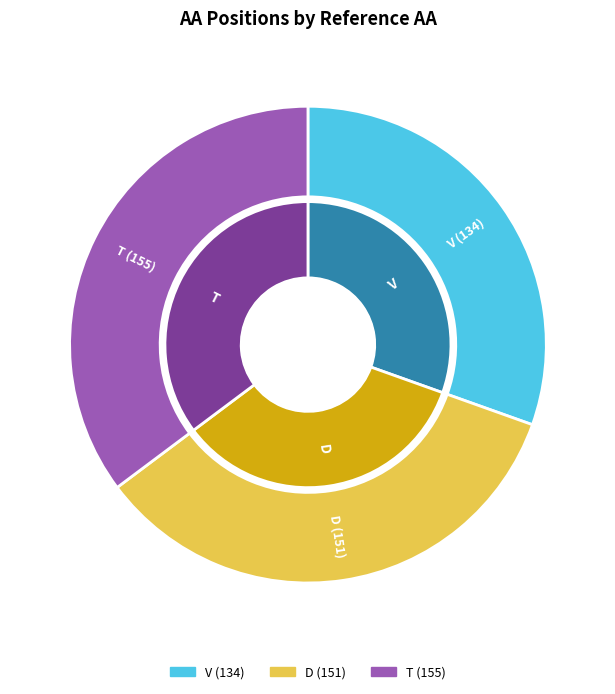

Rank the categories by value from highest to lowest.

T (155), D (151), V (134)